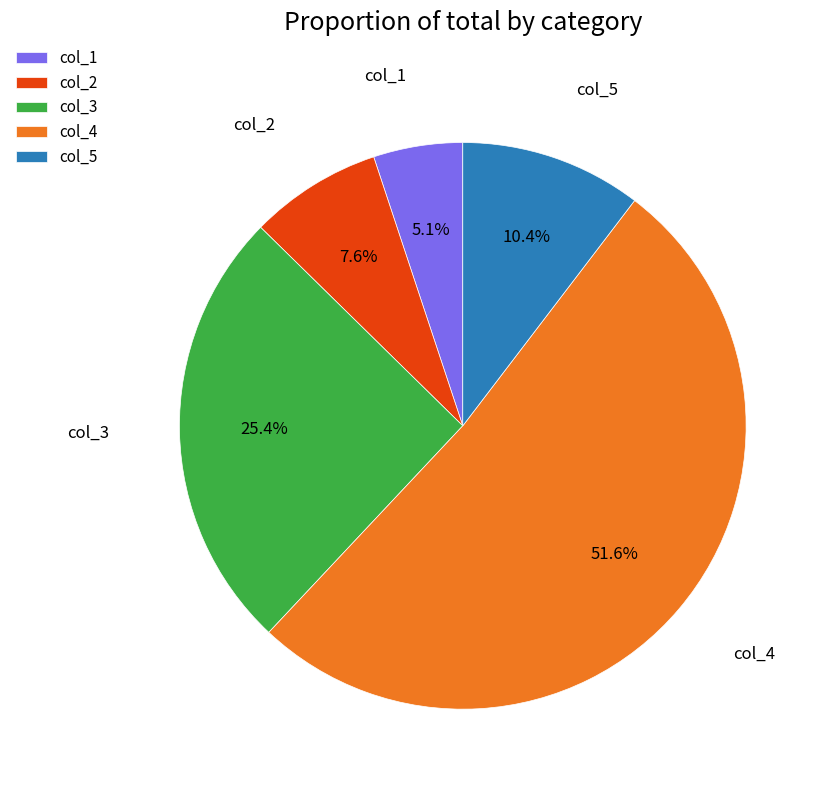

What portion of the pie excludes col_5?

89.6%